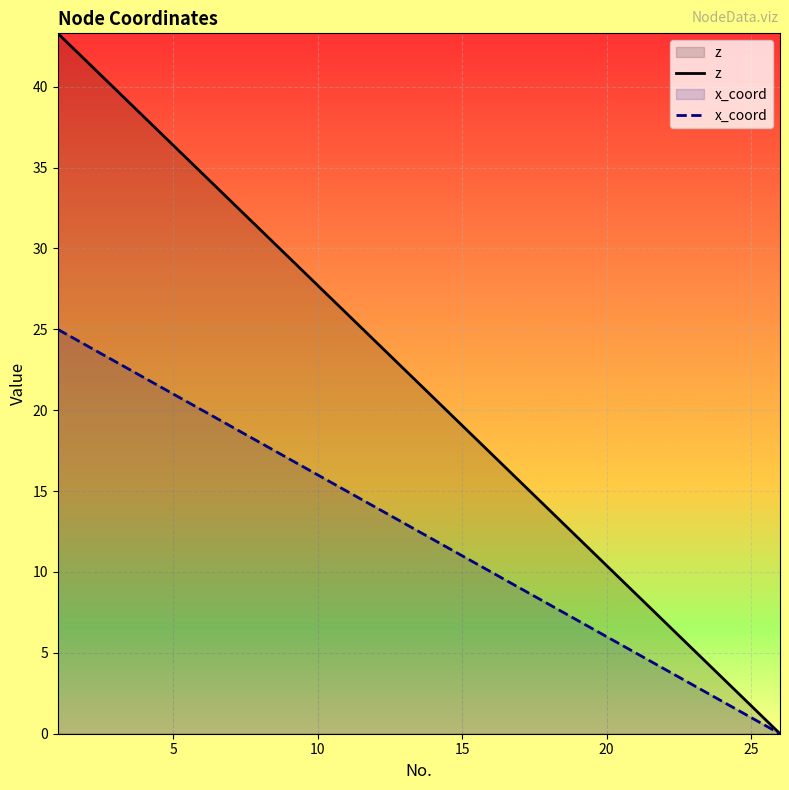

How many data points does each series have?

26